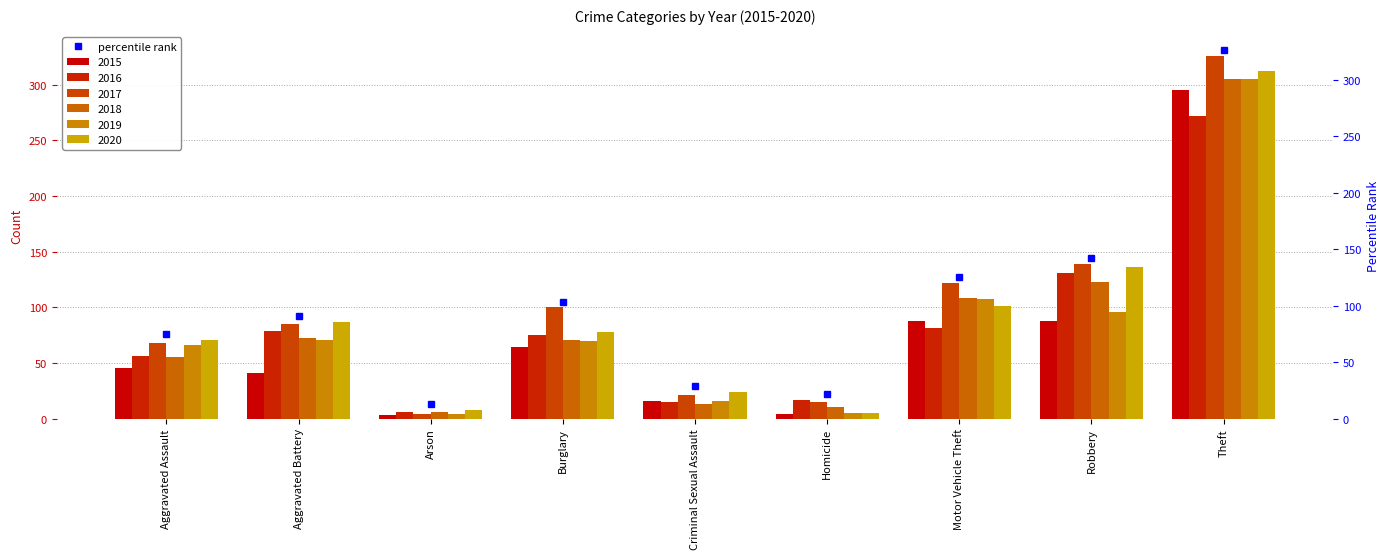

What is the label of the 2nd bar from the left?

Aggravated Battery